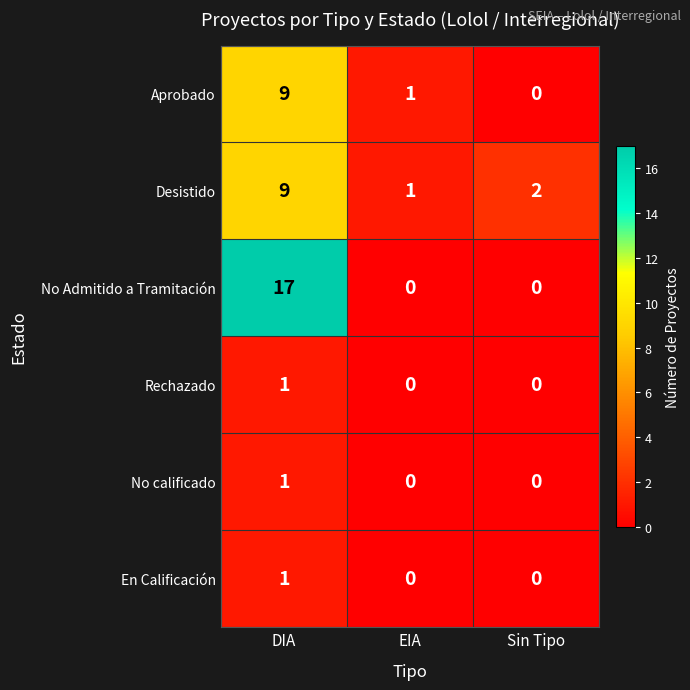

Count the Desistido values in the range 1 to 9.

3